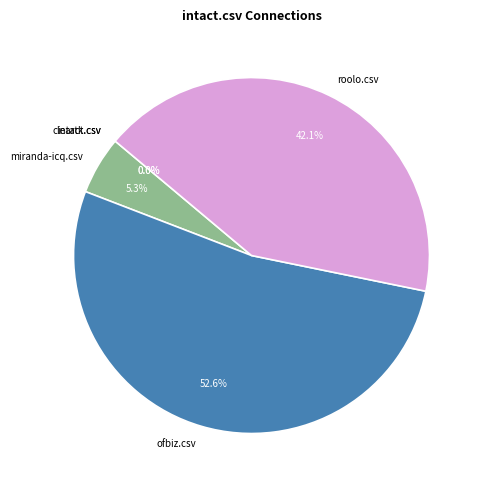

What is the smallest slice in the pie chart?

cleartk.csv